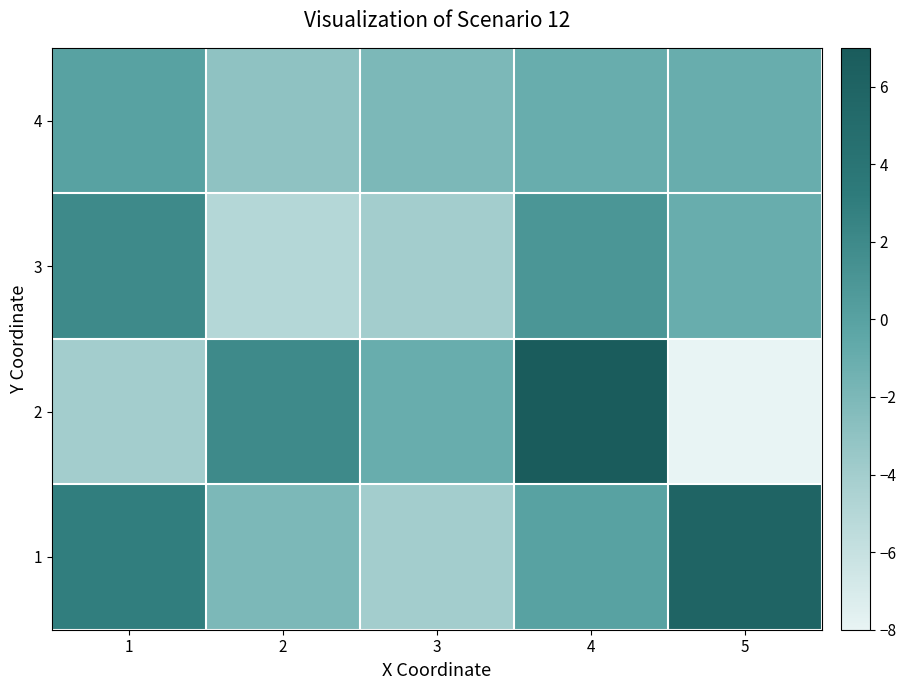

Reading right to left, what are all the values shown in this chart?

1: 5=6	4=0	3=-4	2=-2	1=3
2: 5=-8	4=7	3=-1	2=2	1=-4
3: 5=-1	4=1	3=-4	2=-5	1=2
4: 5=-1	4=-1	3=-2	2=-3	1=0